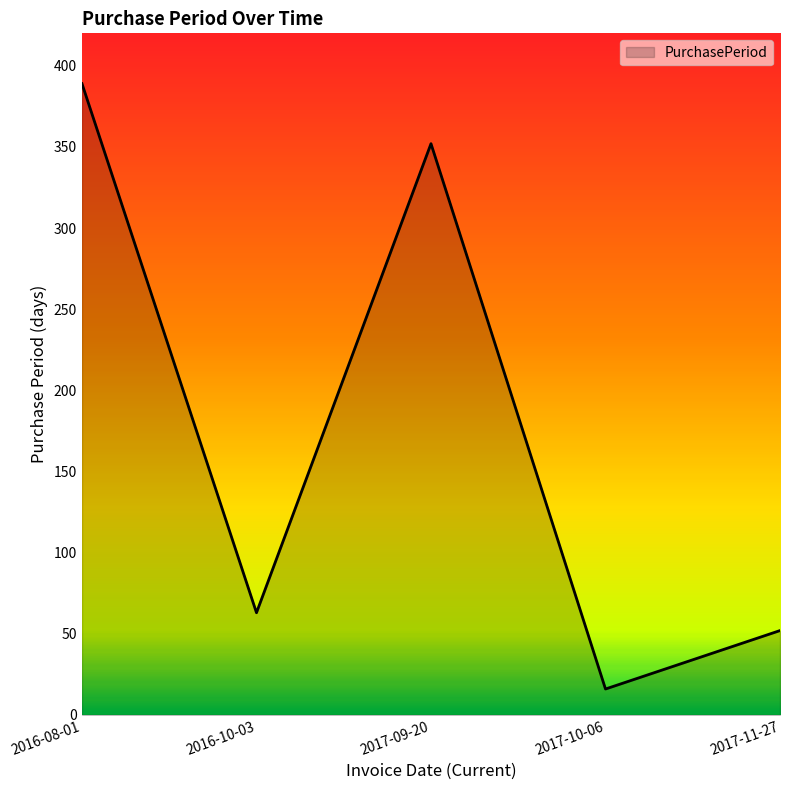

At which category does the chart reach its peak across all series?

2016-08-01